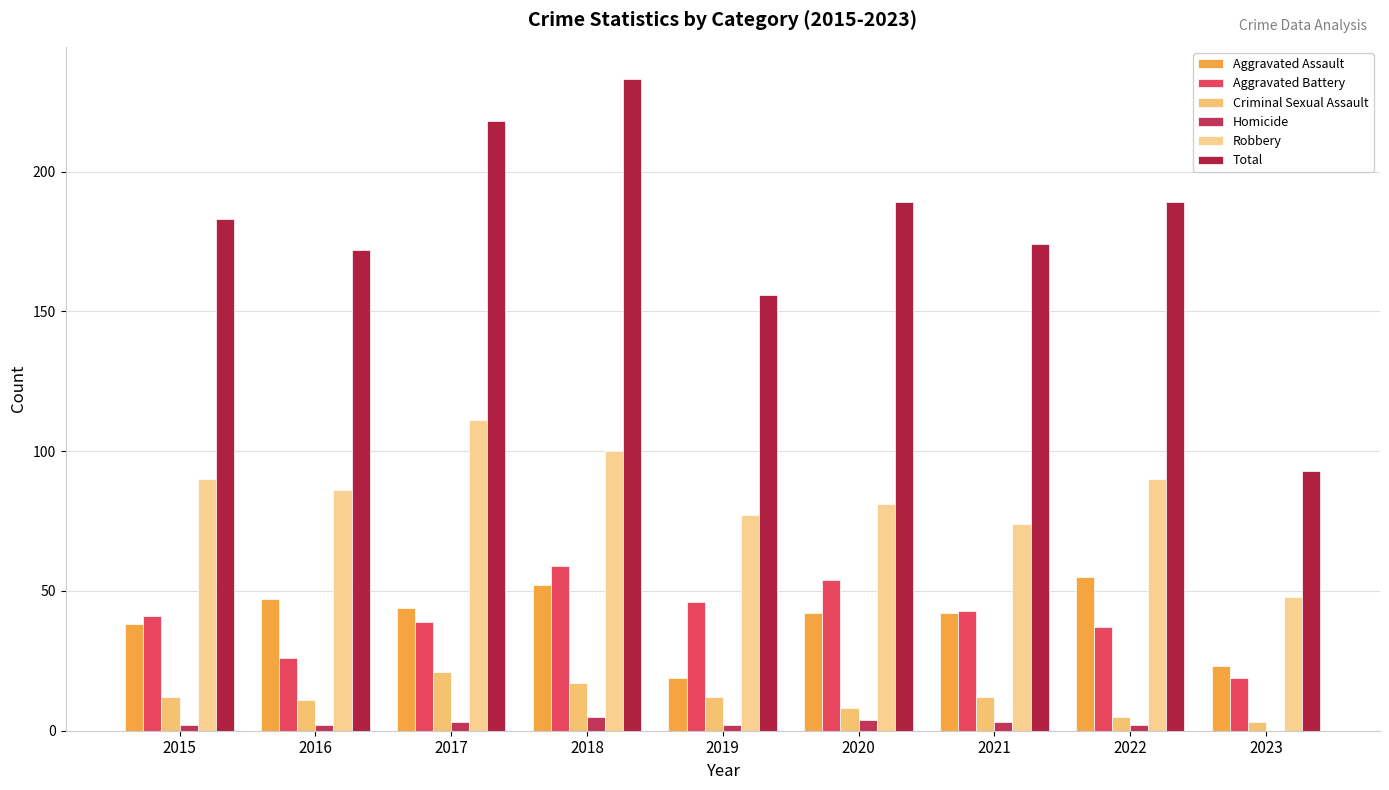

What is the approximate value of Homicide at 2016?

2